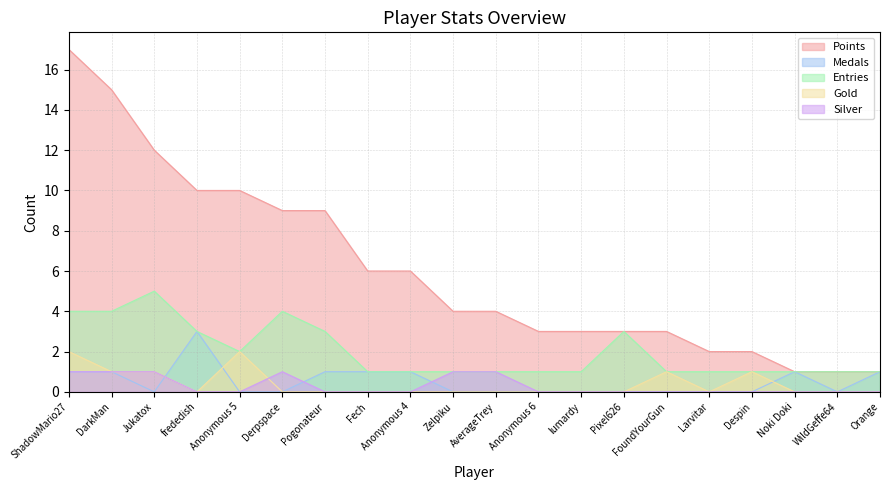

What is the value of the Medals point at the 7th from the left?

1